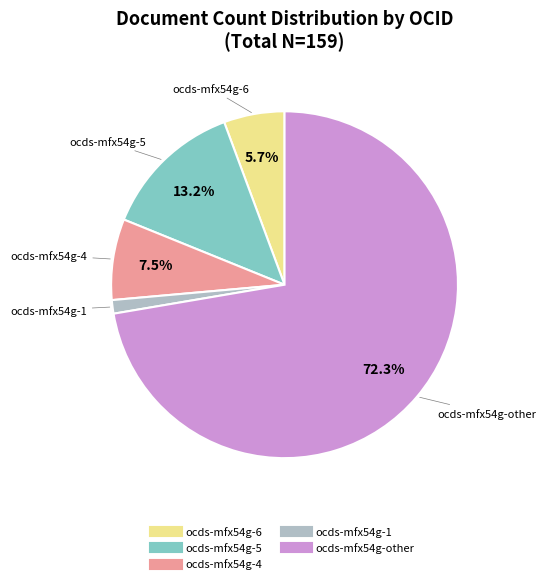

To the nearest percent, what is the average slice percentage?

20%